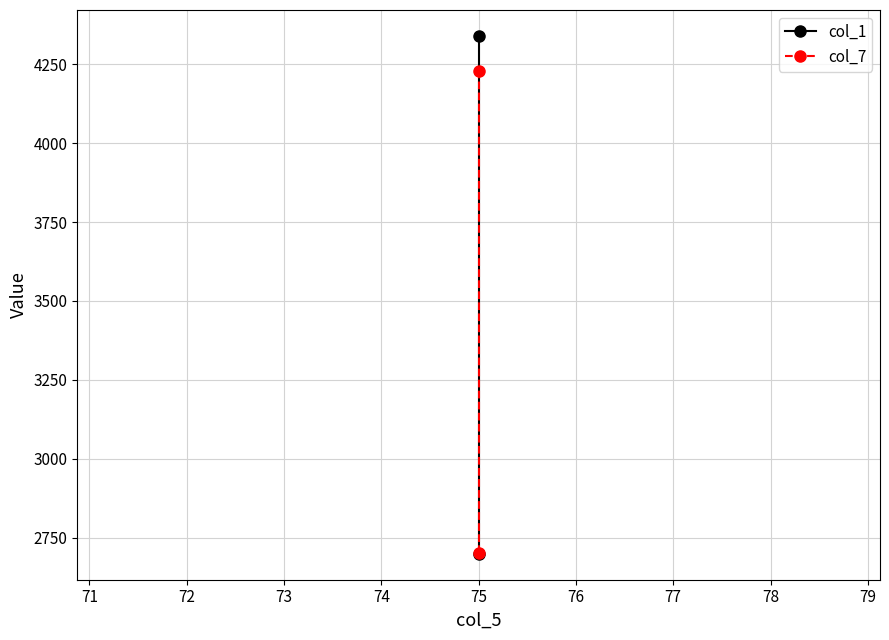

What are all the series names shown in the legend?

col_1, col_7